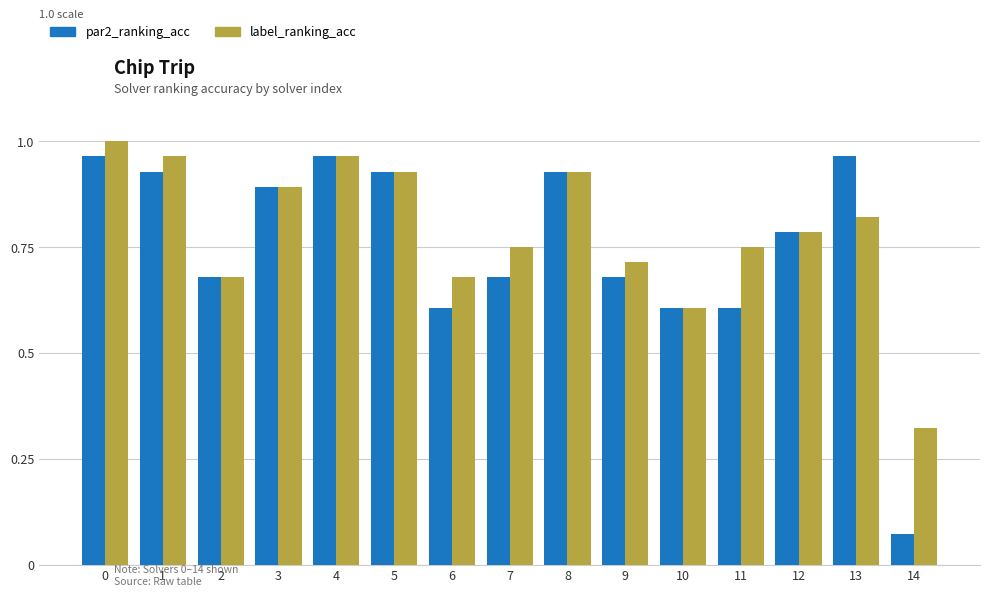

What is the sum of all label_ranking_acc values?

11.8